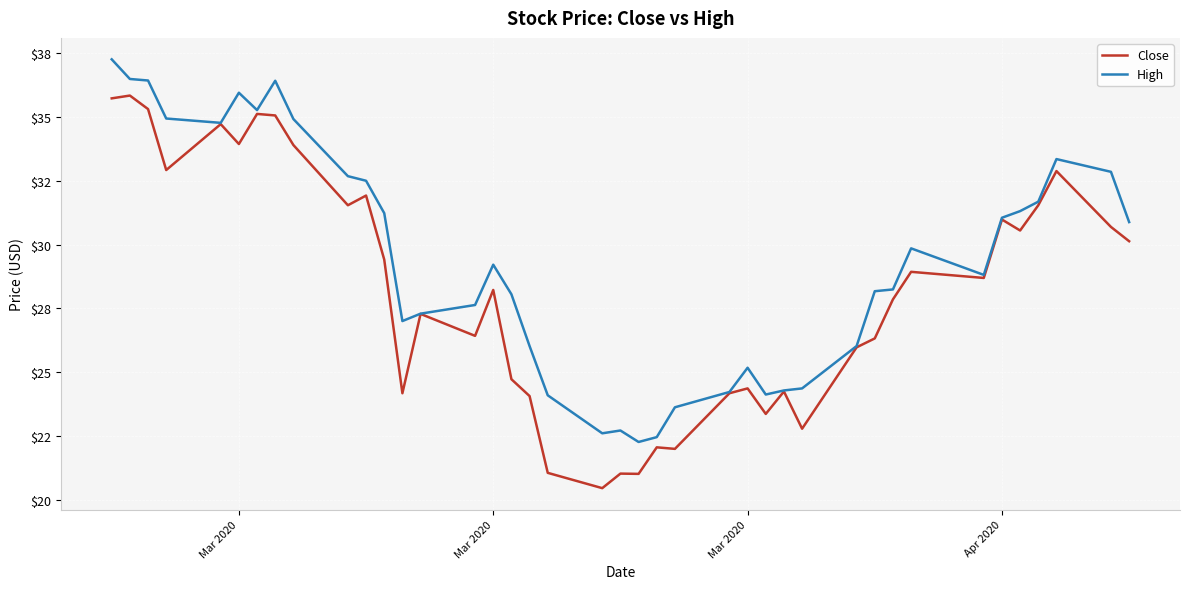

Does the chart have visible grid lines?

Yes